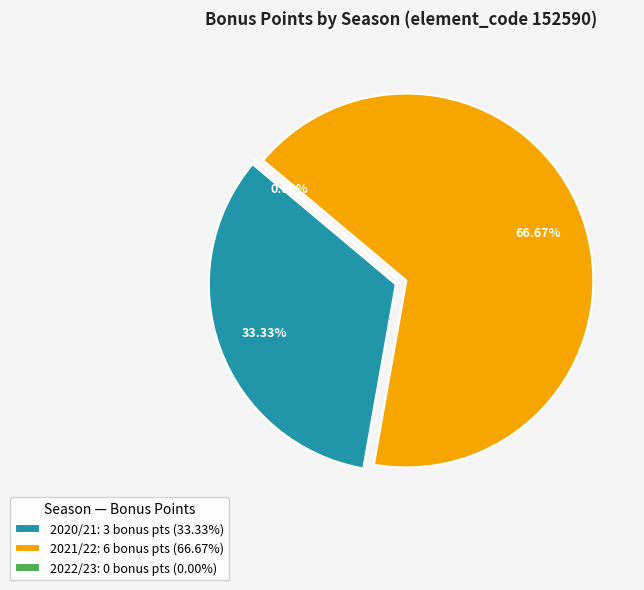

Does any single category account for the majority?

Yes